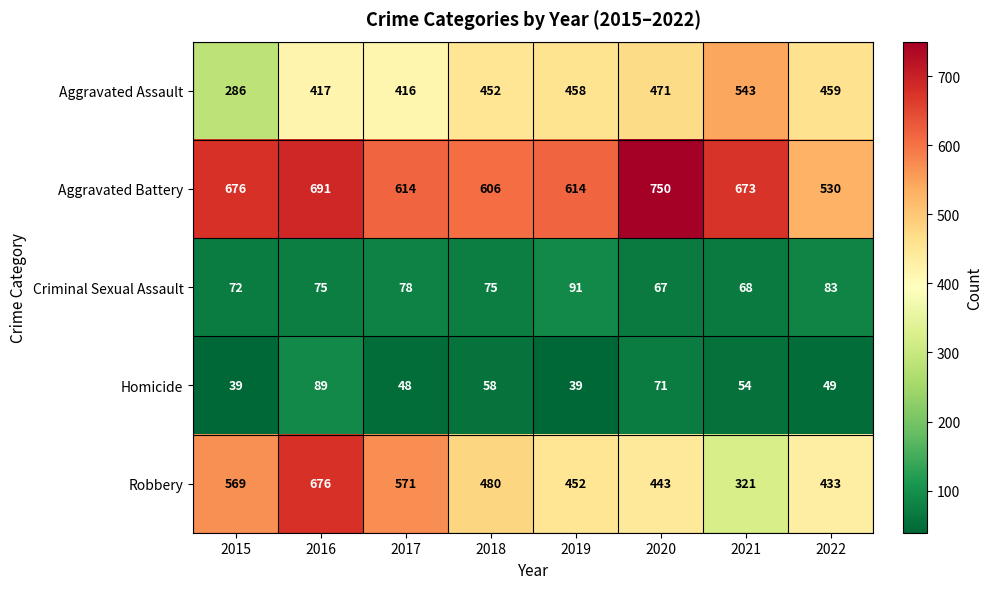

What is the total value across all series at 2021?

1659